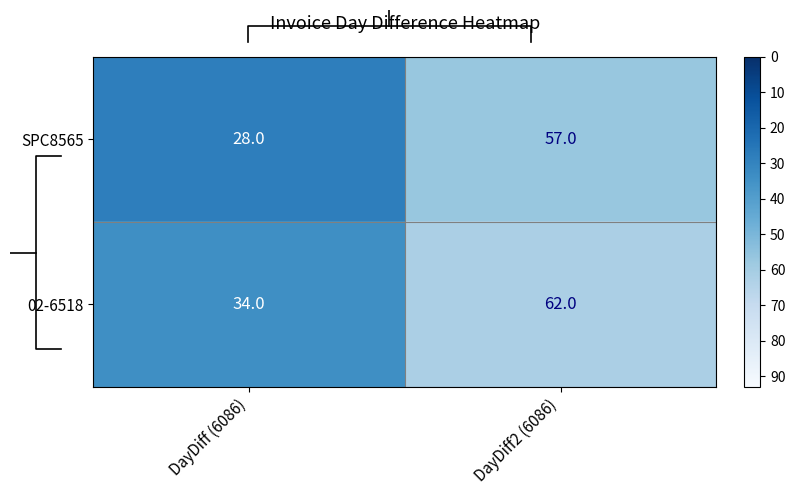

What is the lowest value of the 02-6518 series?

34